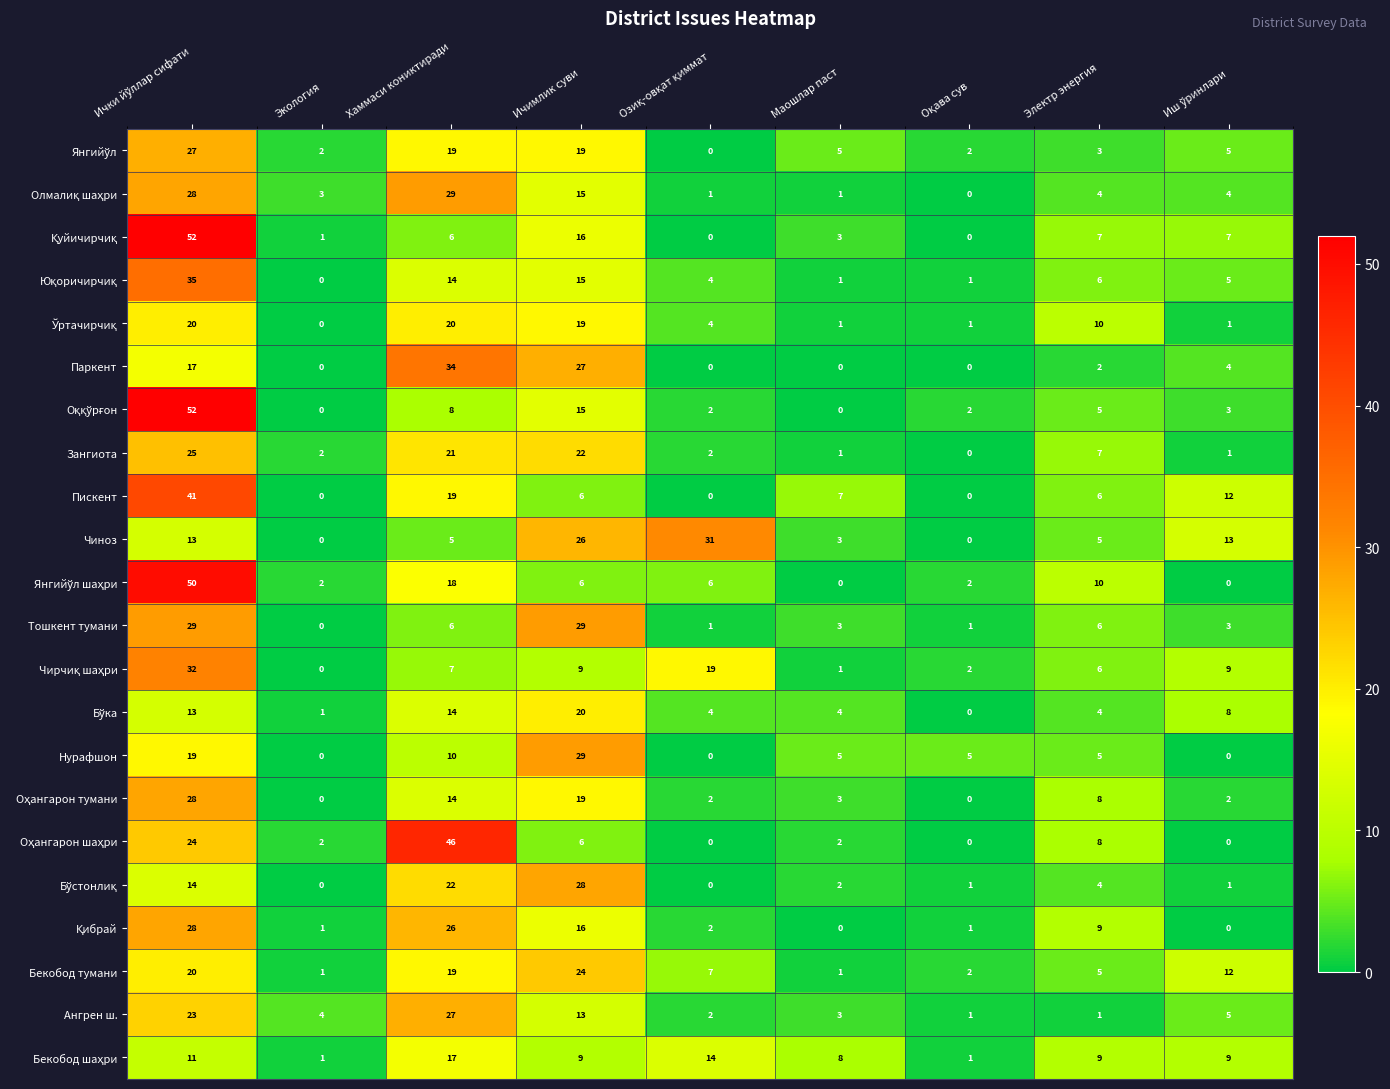

What is the spread (max minus min) of values at Хаммаси кониктиради?

41